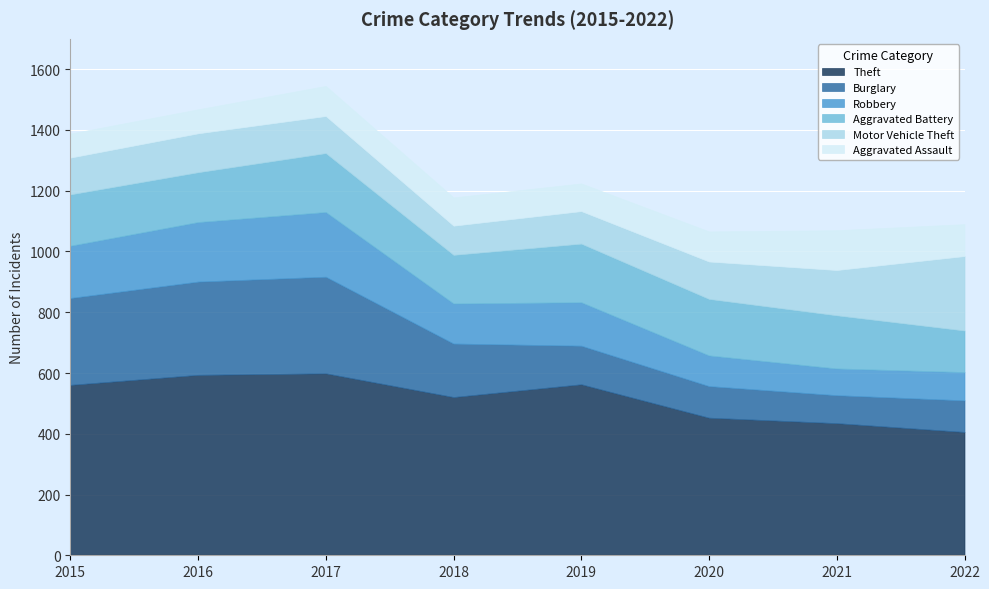

What is the highest value of the Robbery series?

213